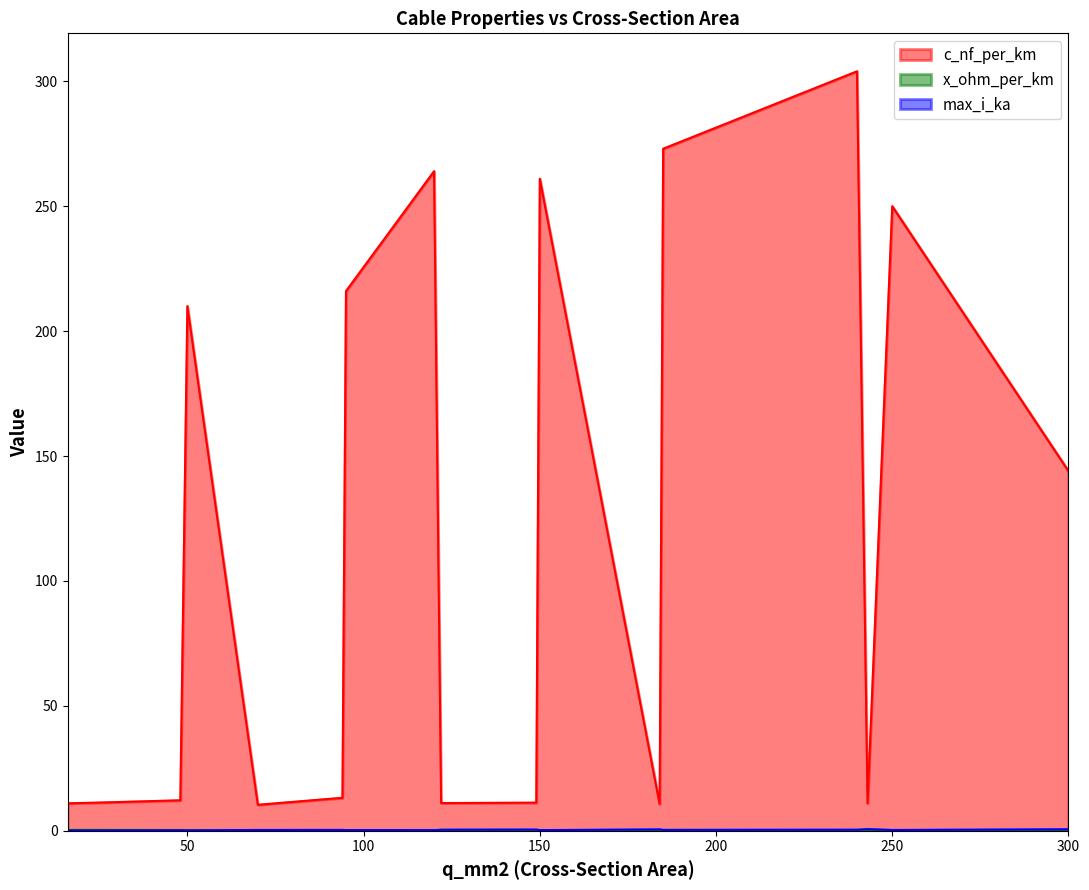

What is the value of the max_i_ka point at the 14th from the left?

0.4